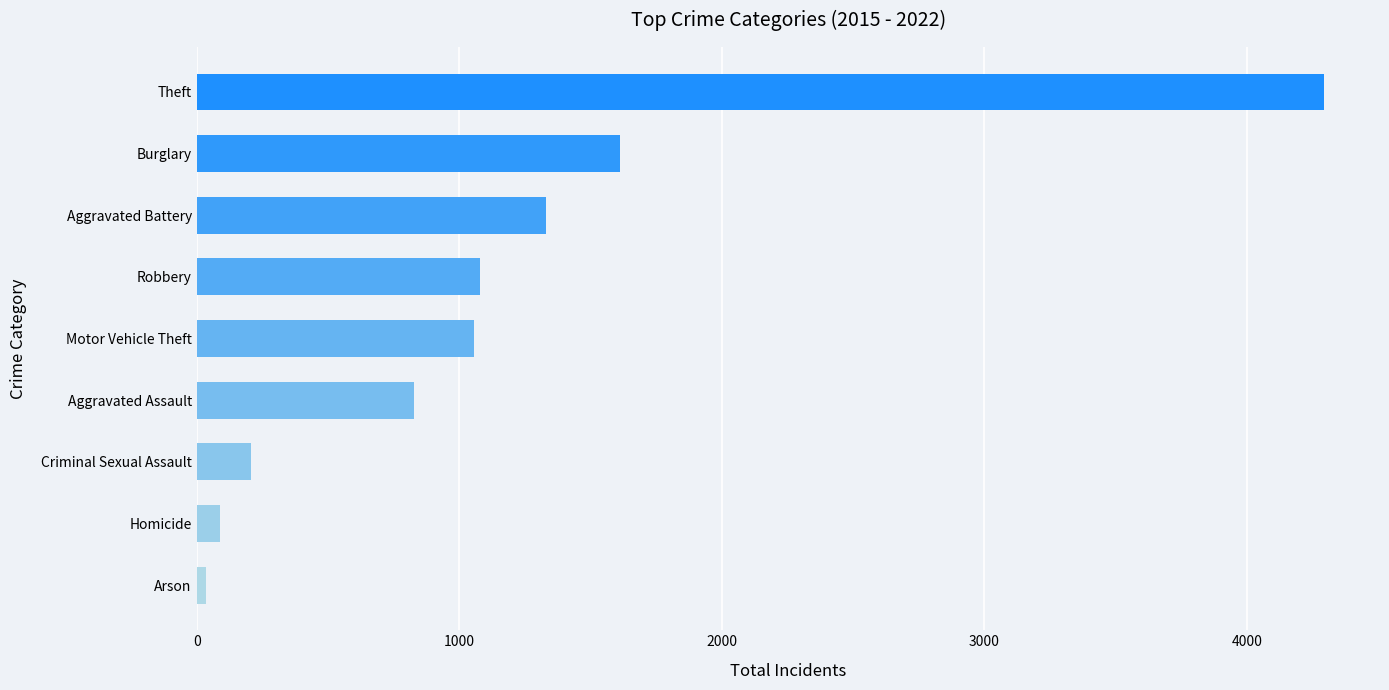

What is the average value?

1170